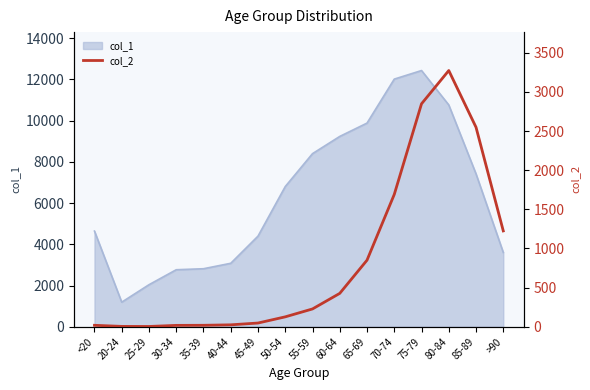

At which label does col_1 reach its minimum?

20-24